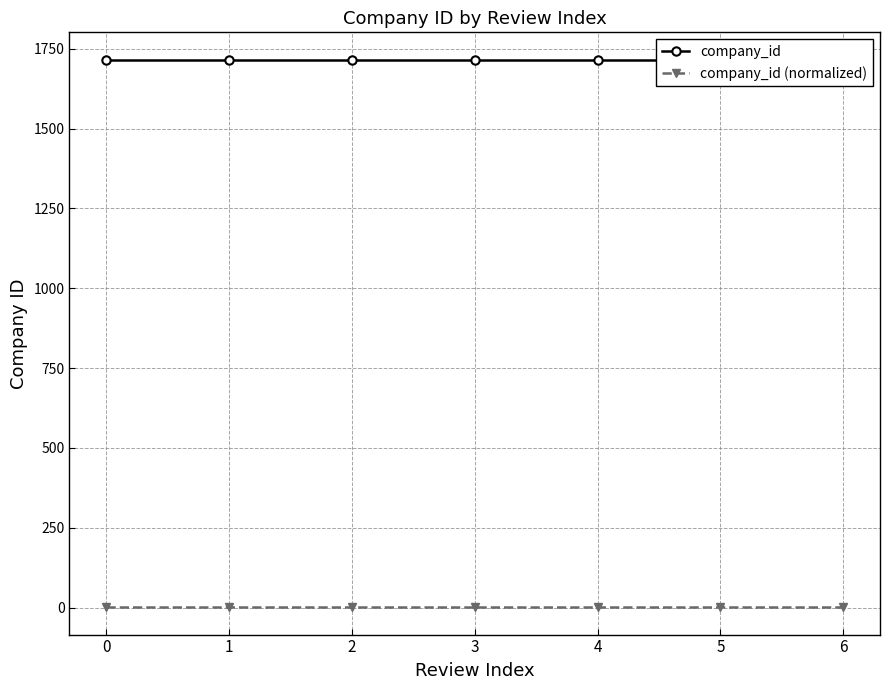

Which series has the largest total across all categories?

company_id